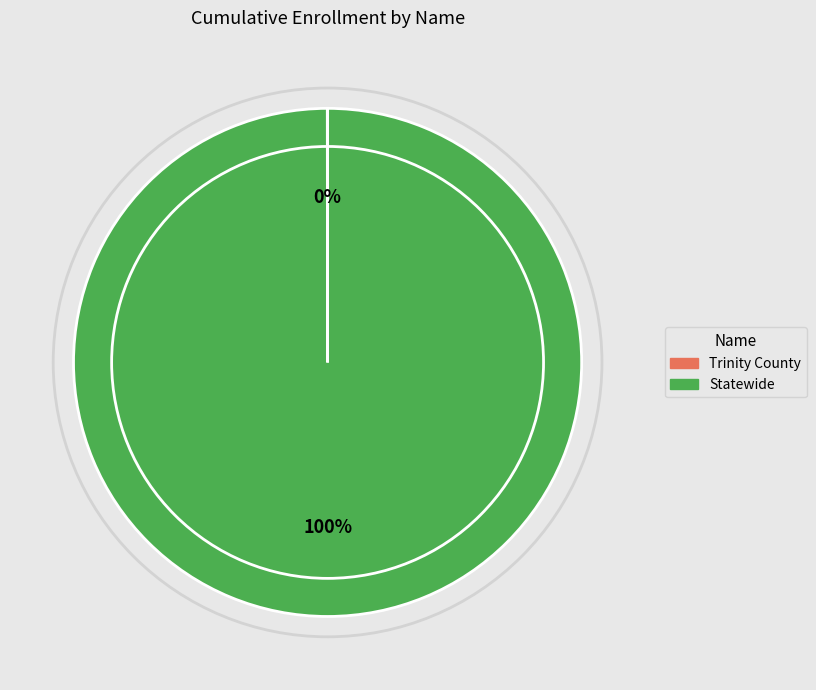

To the nearest percent, what is the difference between the largest and smallest slice percentages?

100%